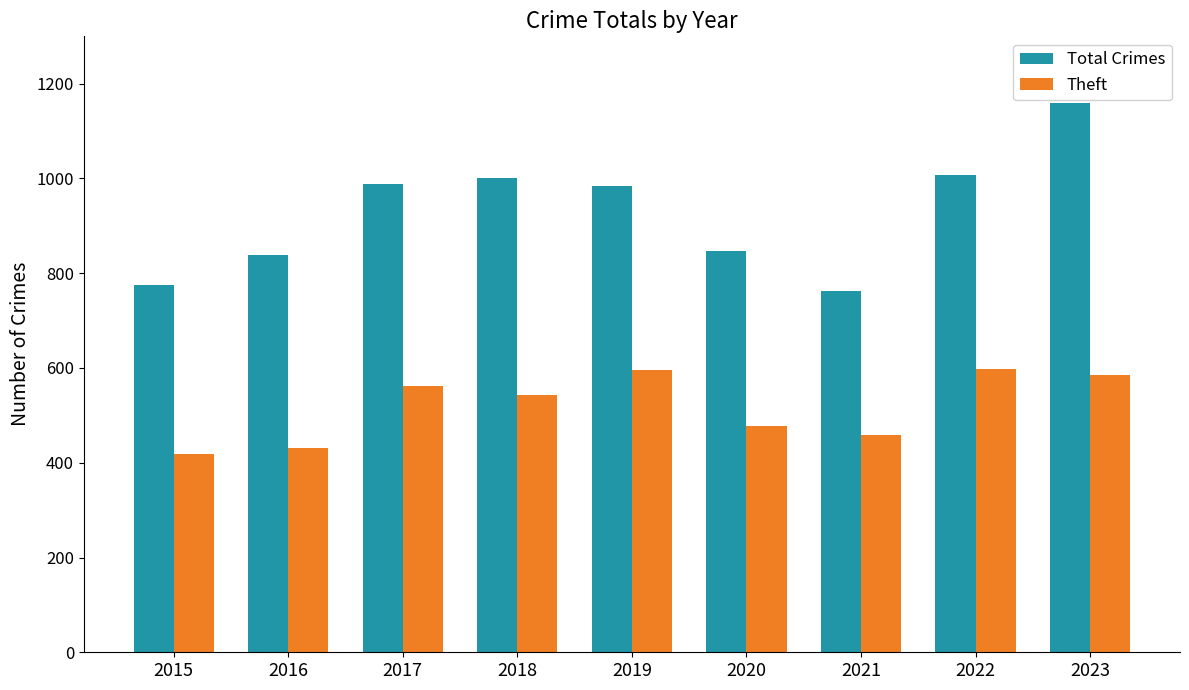

How many bars are there in total?

18